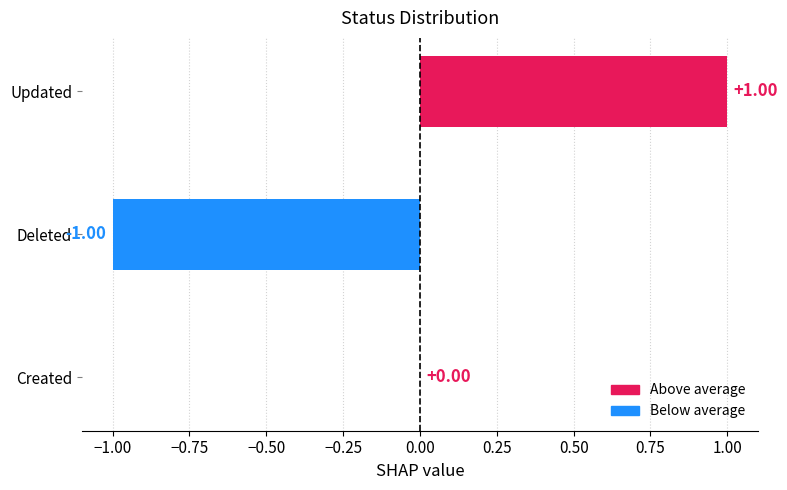

What is the maximum value shown in the chart?

1